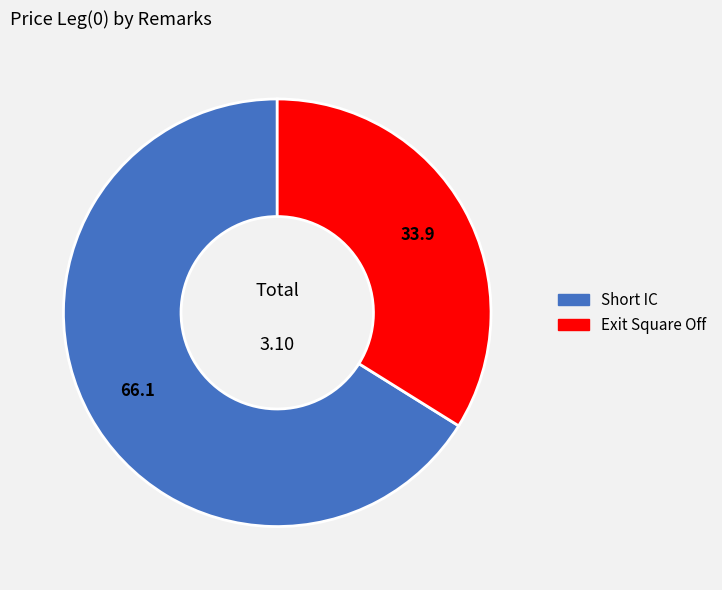

The Exit Square Off slice represents 47% of the pie. True or false?

False